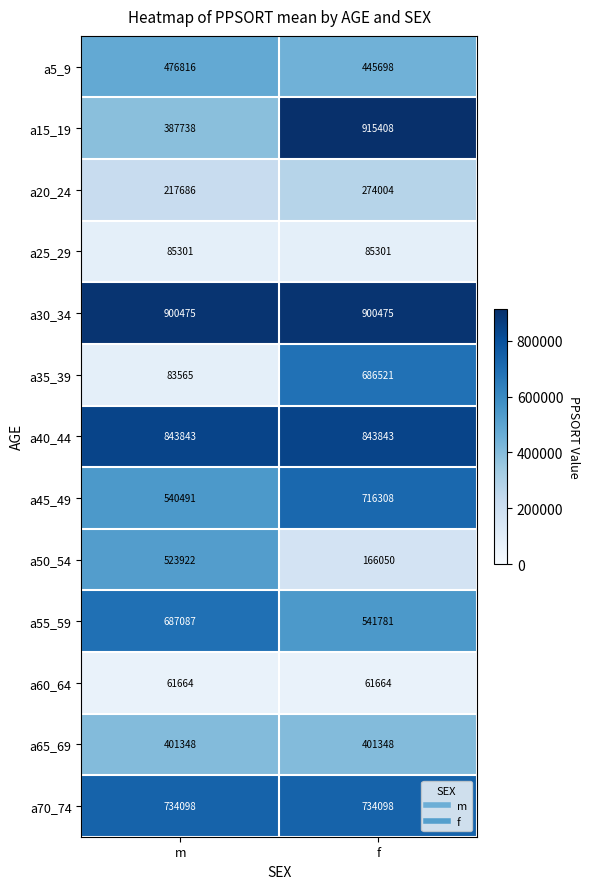

Reading left to right, transcribe all the data shown in this chart.

a5_9: 476816	445698
a15_19: 387738	915408
a20_24: 217686	274004
a25_29: 85301	85301
a30_34: 900475	900475
a35_39: 83565	686521
a40_44: 843843	843843
a45_49: 540491	716308
a50_54: 523922	166050
a55_59: 687087	541781
a60_64: 61664	61664
a65_69: 401348	401348
a70_74: 734098	734098